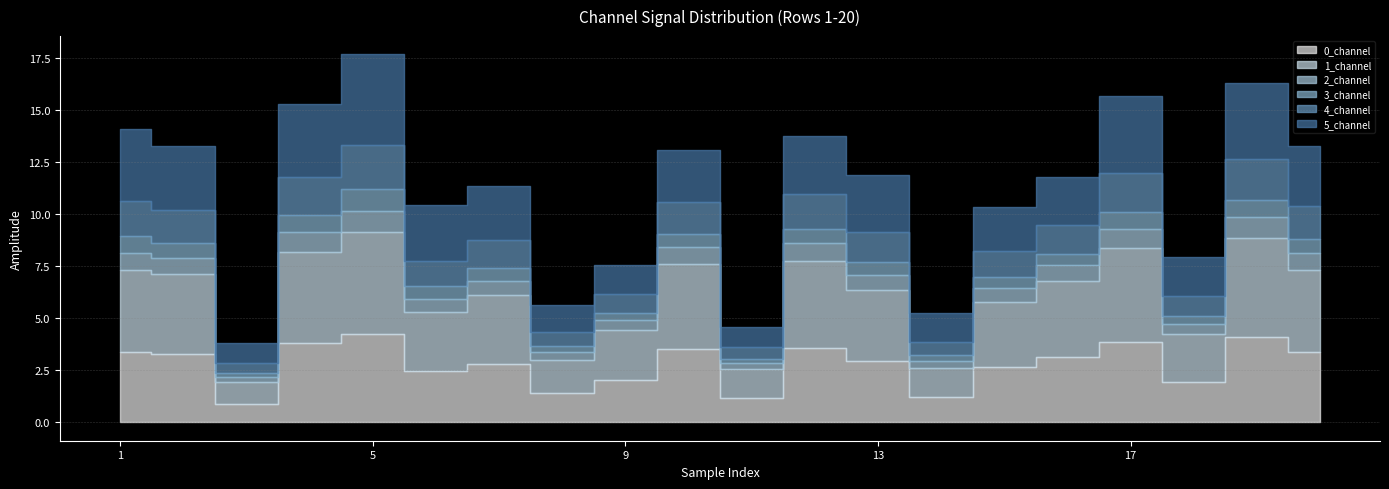

True or false: 4_channel has more than 0 interior local peaks.

True